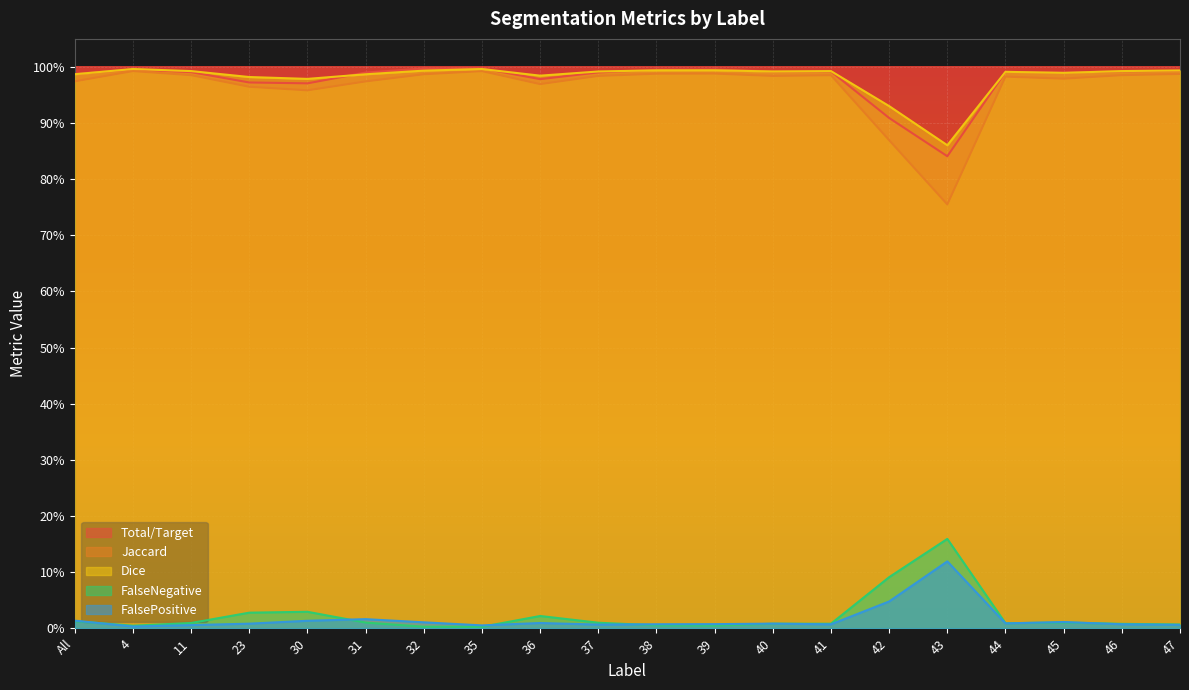

At which category does FalseNegative reach its first local peak?

30